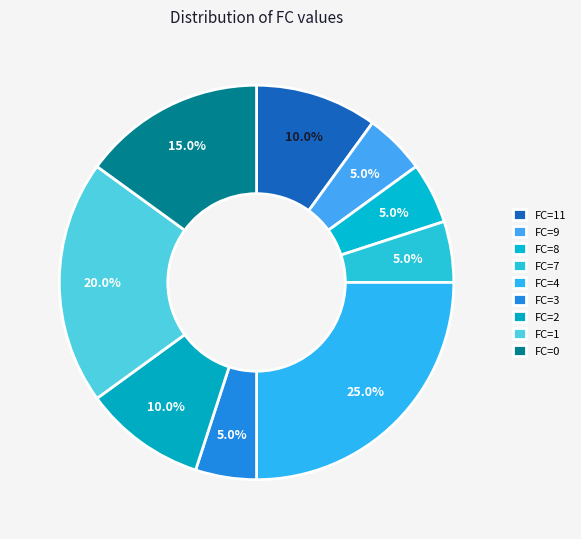

Count the number of slices in the pie.

9